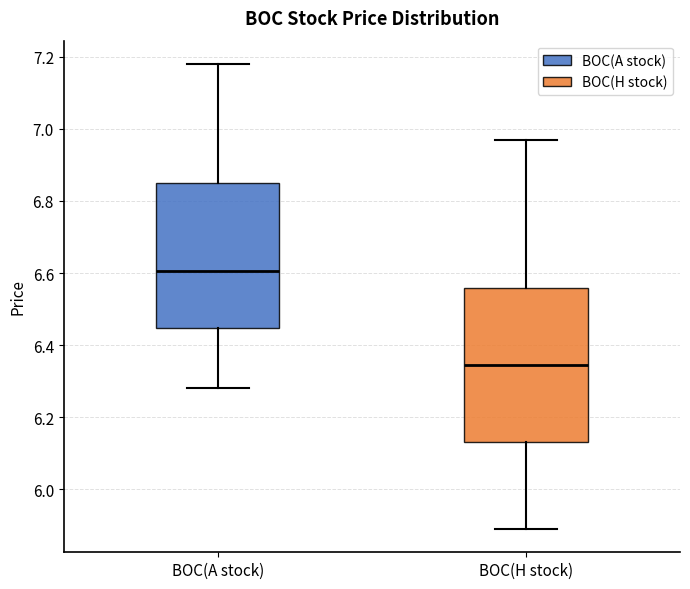

Reading left to right, transcribe this box plot: for each box, give where its median line is, the range the box spans, and where its two whiskers end, as read against the y-axis. The values are not printed on the chart, so give them approximately, as read against the axis.

BOC(A stock): median 6.60, box 6.44 to 6.86, whiskers 6.28 to 7.18
BOC(H stock): median 6.34, box 6.14 to 6.56, whiskers 5.90 to 6.98